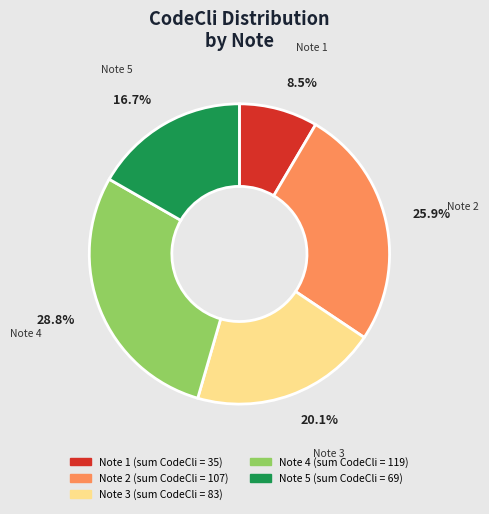

Is there a majority slice in this chart?

No